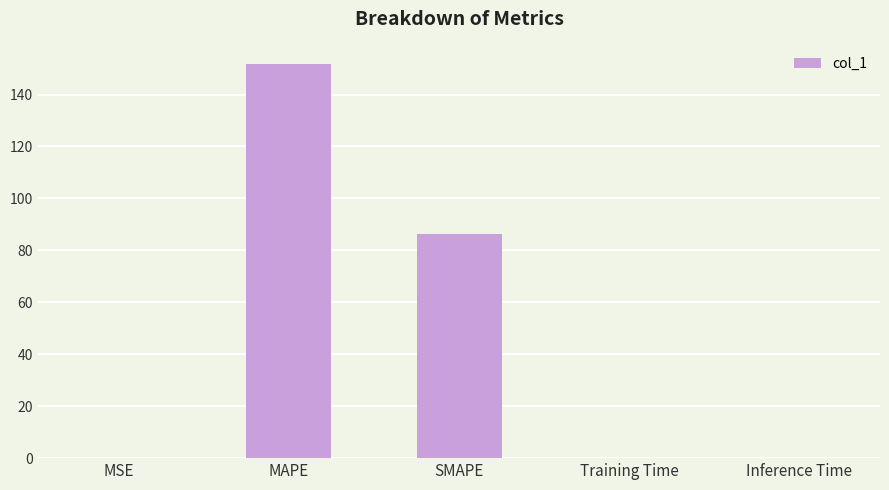

The chart shows a value of 151.7 at MAPE. True or false?

True